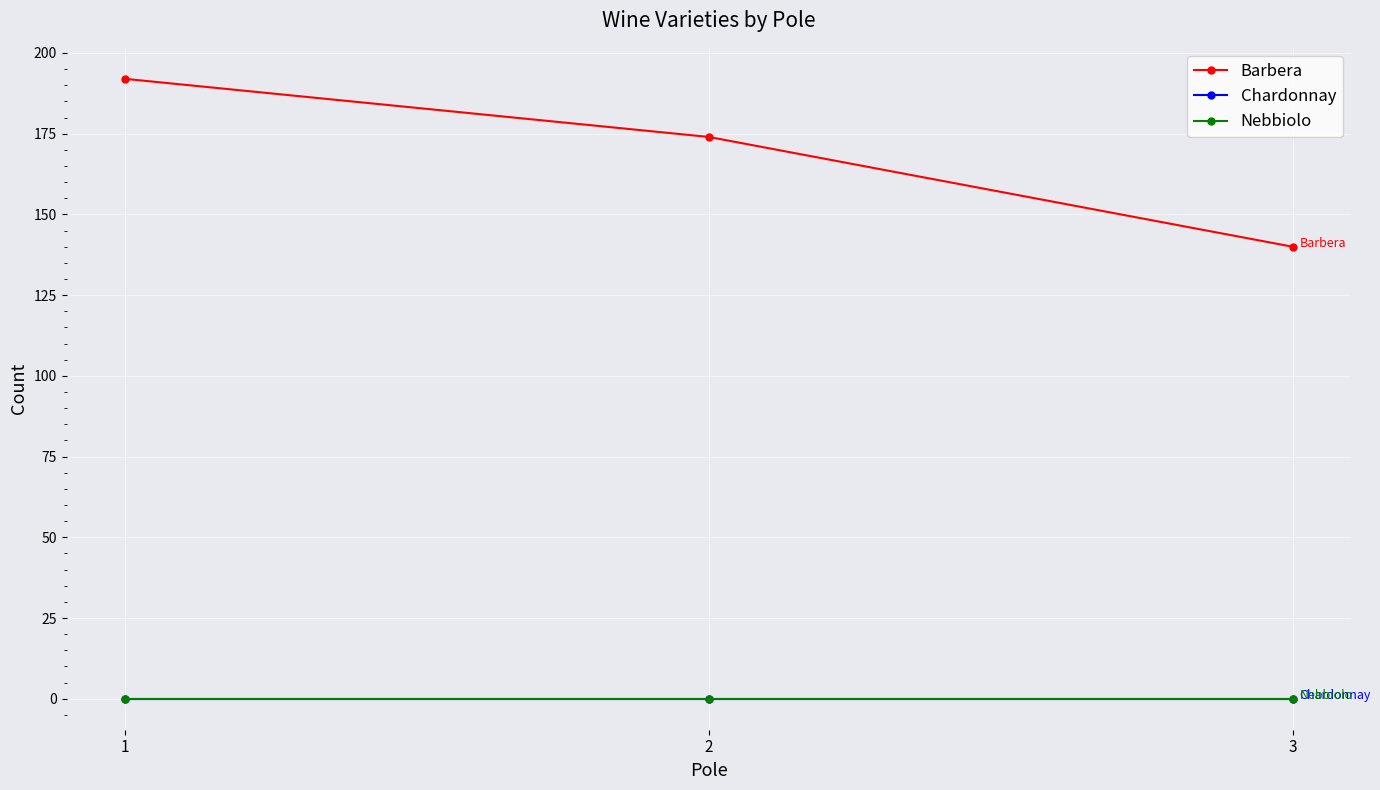

Which category has the lowest value in the Barbera series?

3